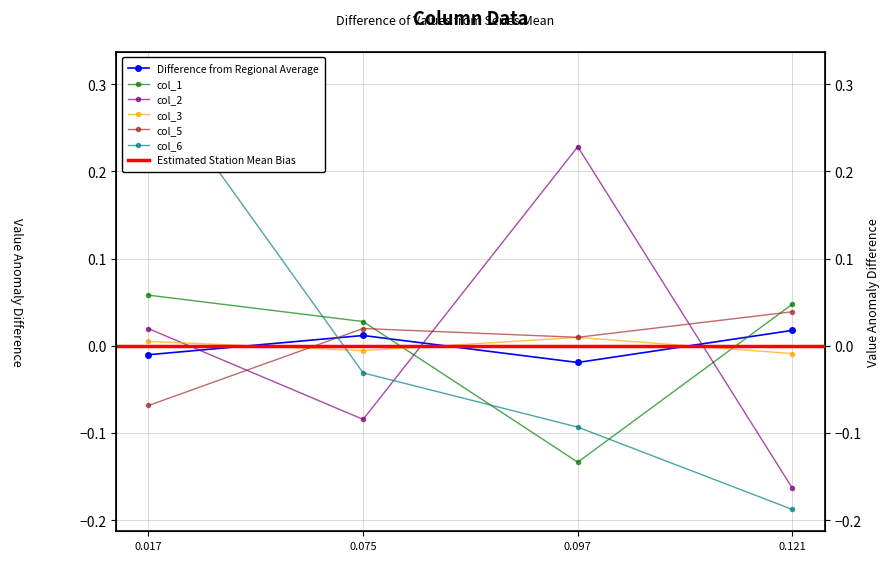

Which series changed the most between 0.075 and 0.121?

col_6